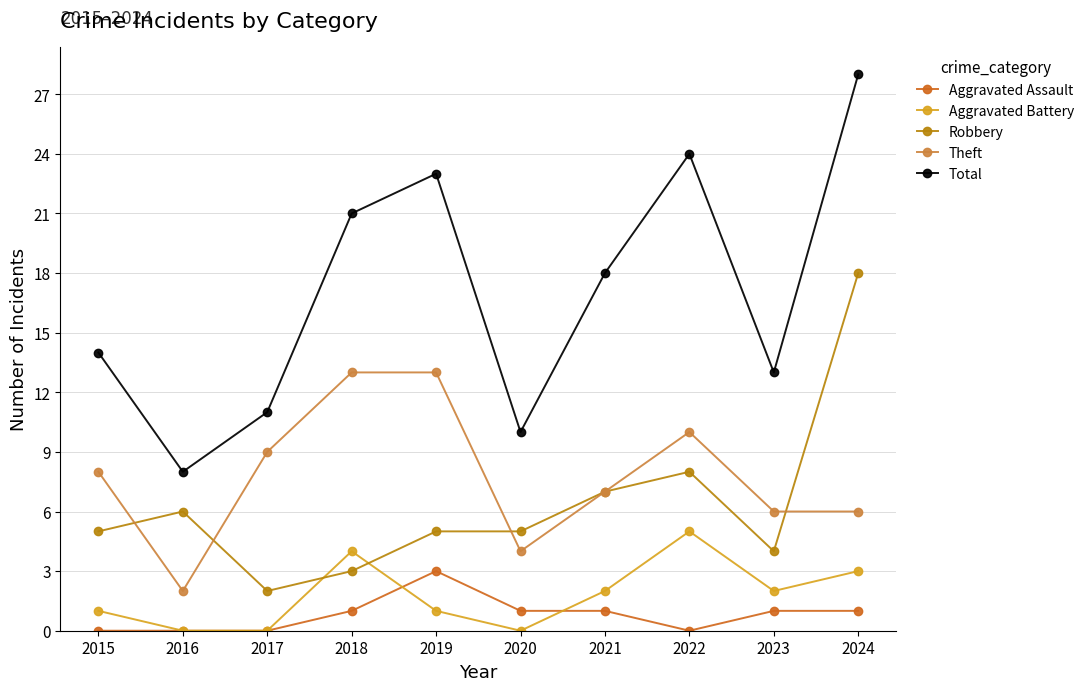

At which label does Robbery reach its peak?

2024